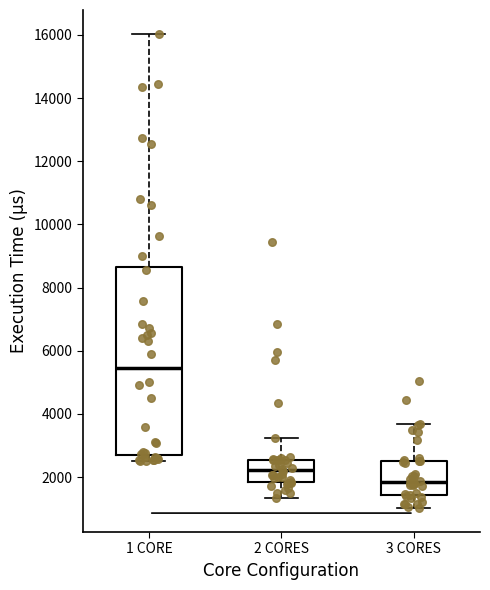

Where does the median line of the box for 2 CORES sit on the y-axis? The values are not printed on the chart, so give them approximately, as read against the axis.

2200